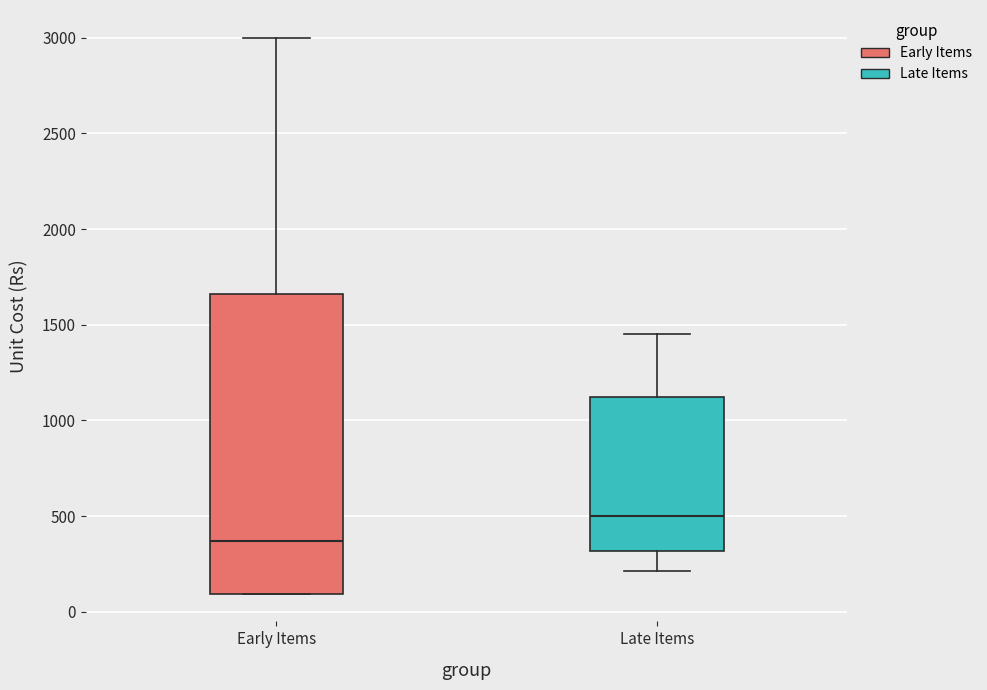

Where is the lower edge of the box for Early Items on the y-axis? The values are not printed on the chart, so give them approximately, as read against the axis.

100